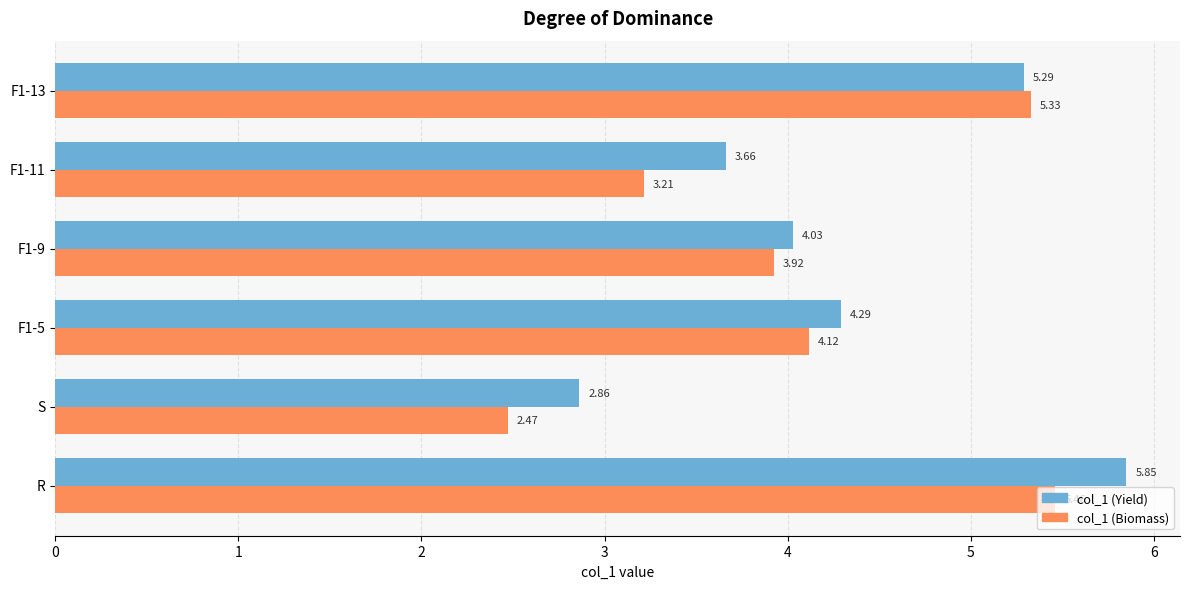

What is the sum of all col_1 (Biomass) values?

24.5